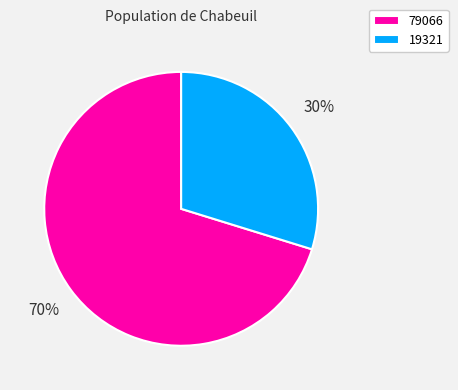

Between 79066 and 19321, which is larger?

79066